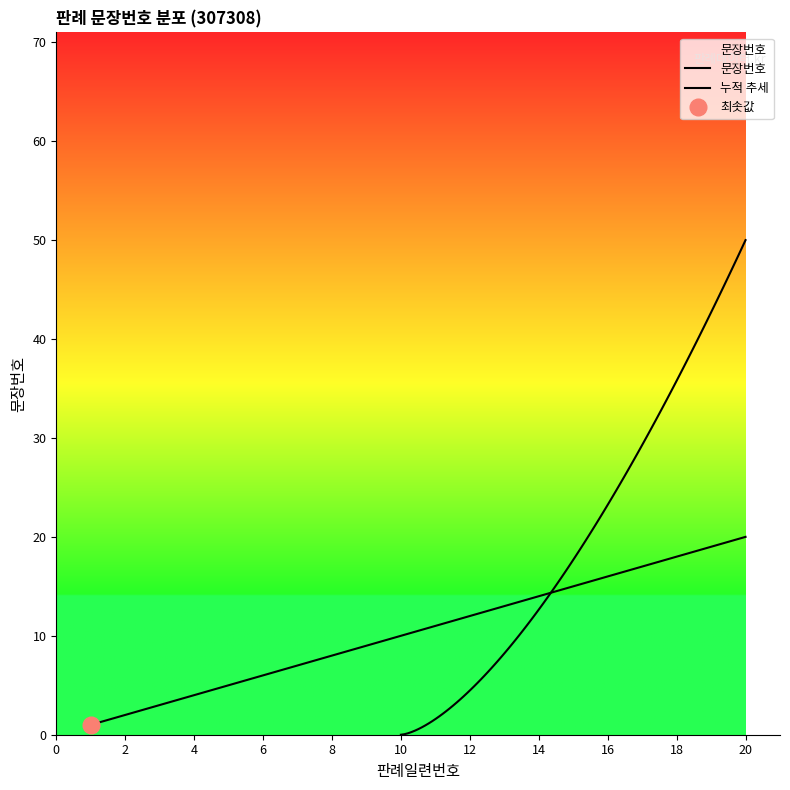

What is the difference between the maximum and minimum values?

19